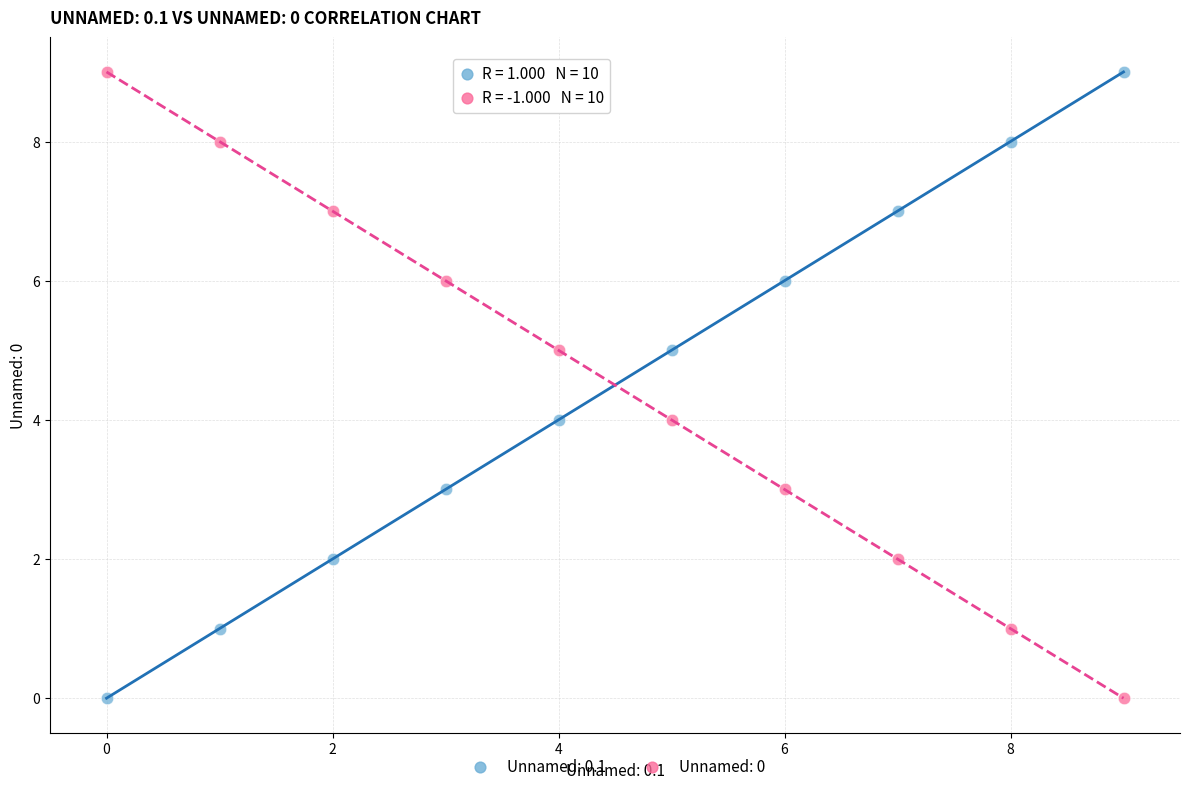

Across all data points, what is the range of Y values (max minus min)?

9